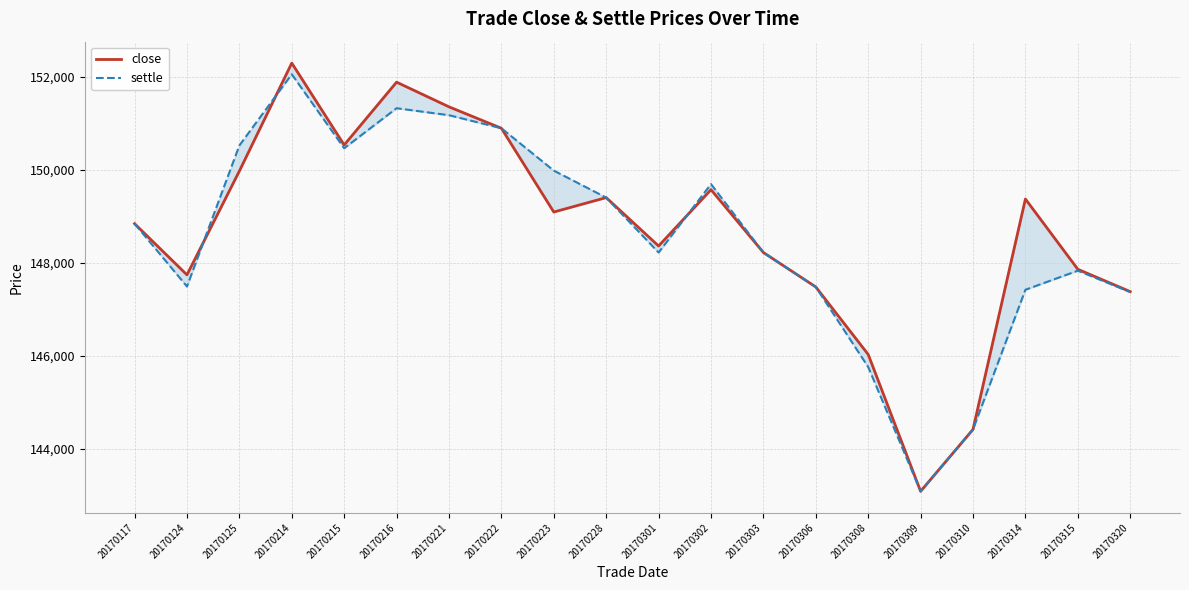

True or false: close has a value of 149090 at 20170223.

True